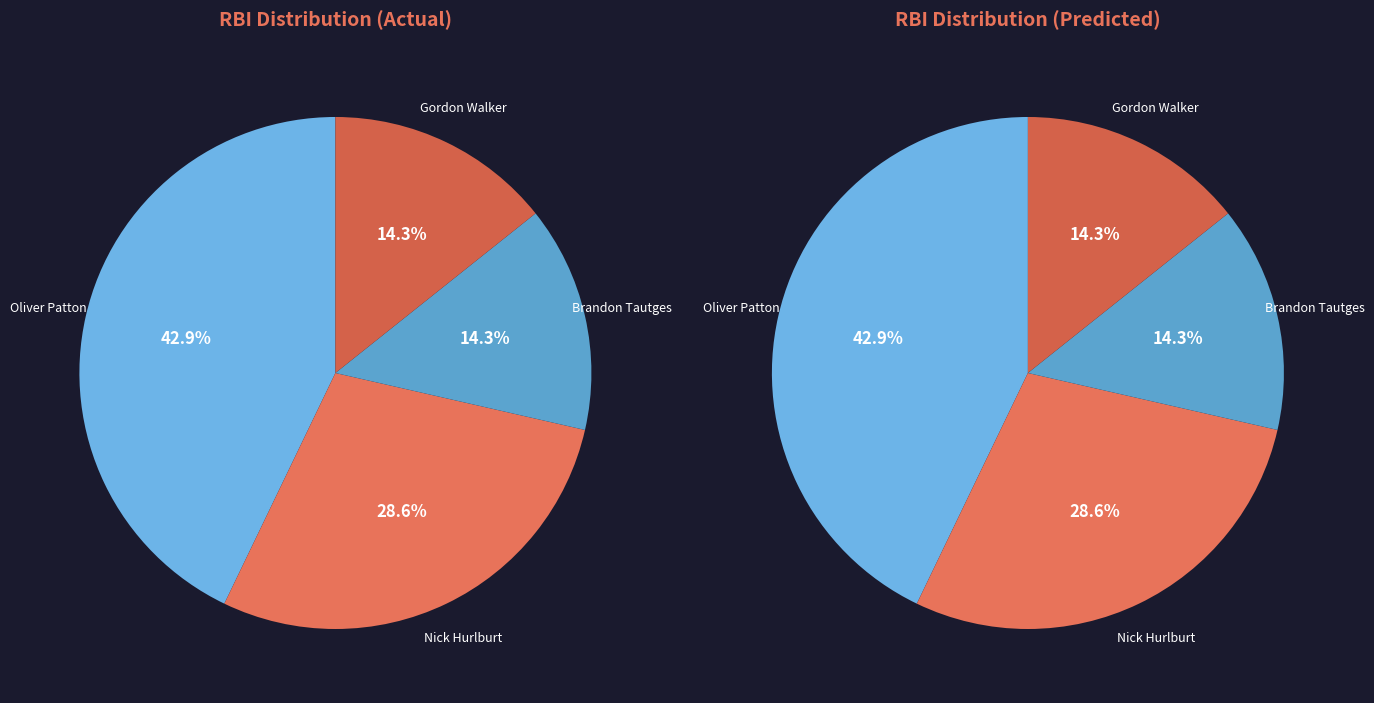

To the nearest percent, what is the difference between the Nick Hurlburt and Oliver Patton slice percentages?

14%